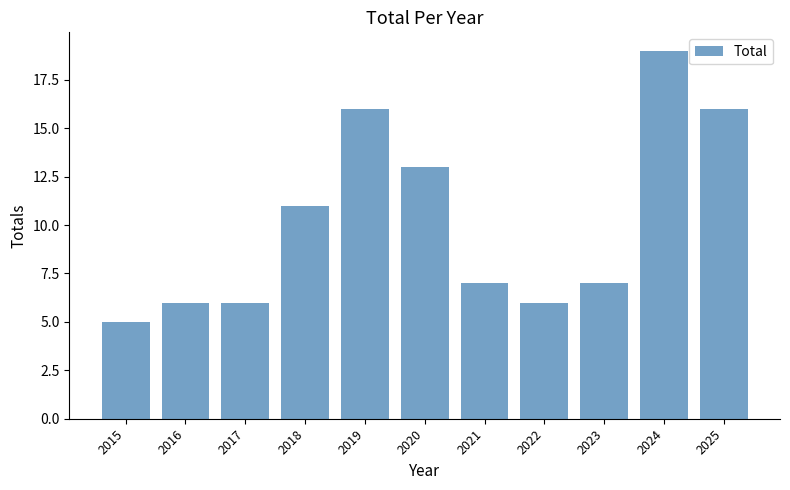

Read the value at 2020, to the nearest 5.

15